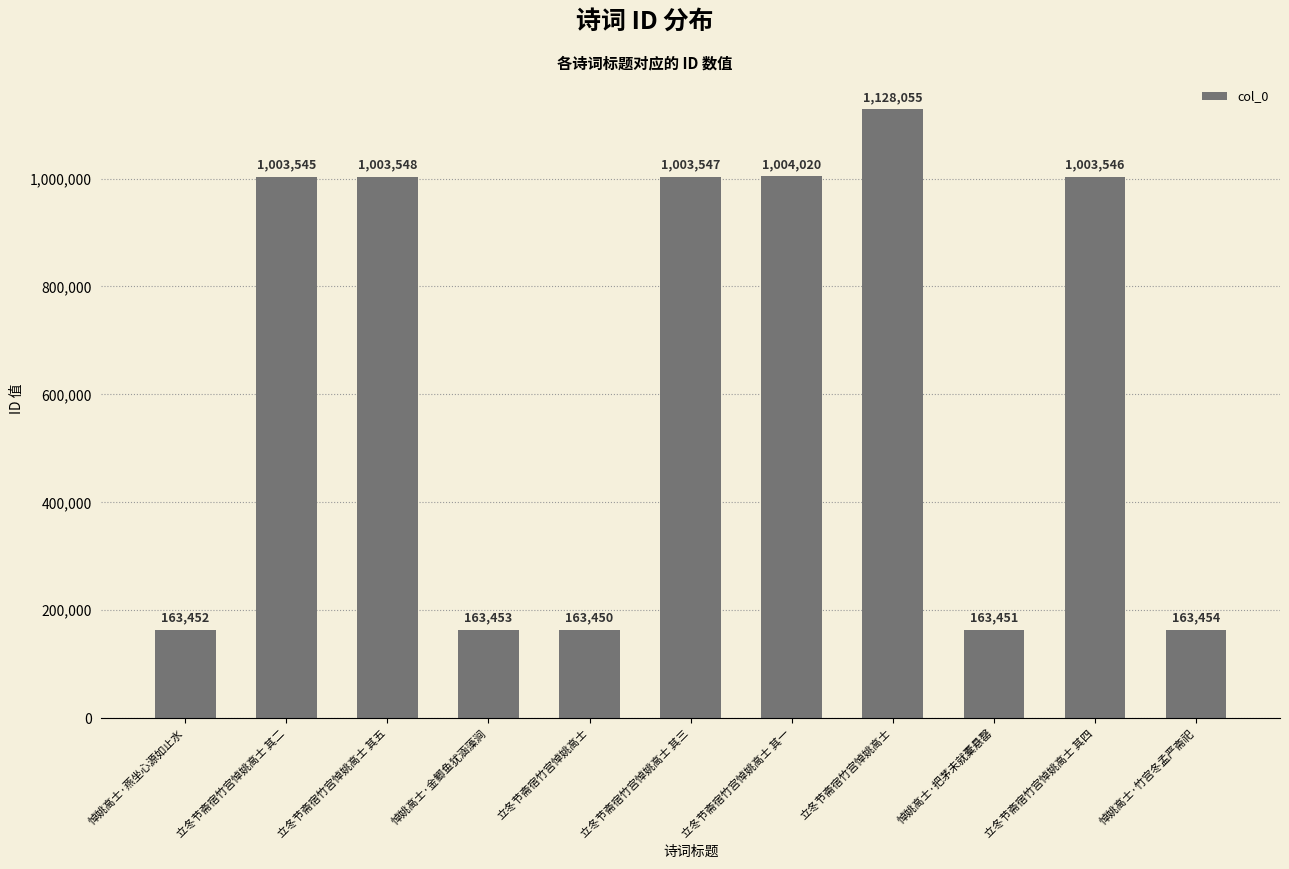

Are the bars horizontal?

No